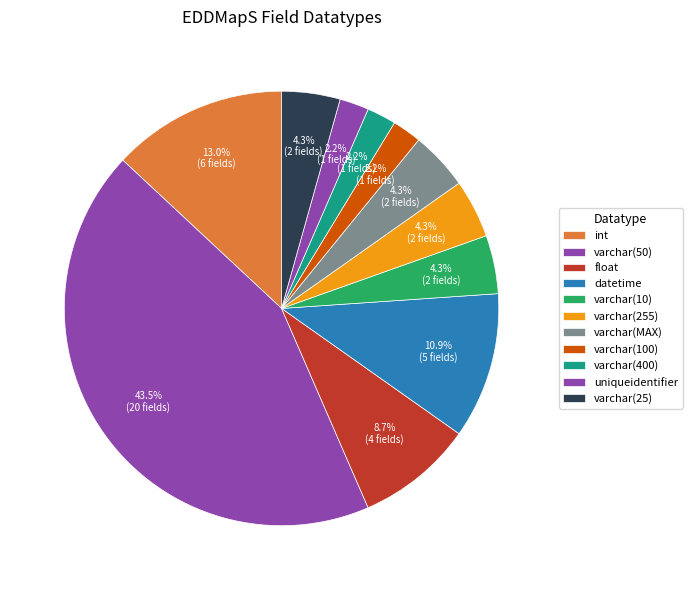

Combined, do int and varchar(10) account for over 50%?

No